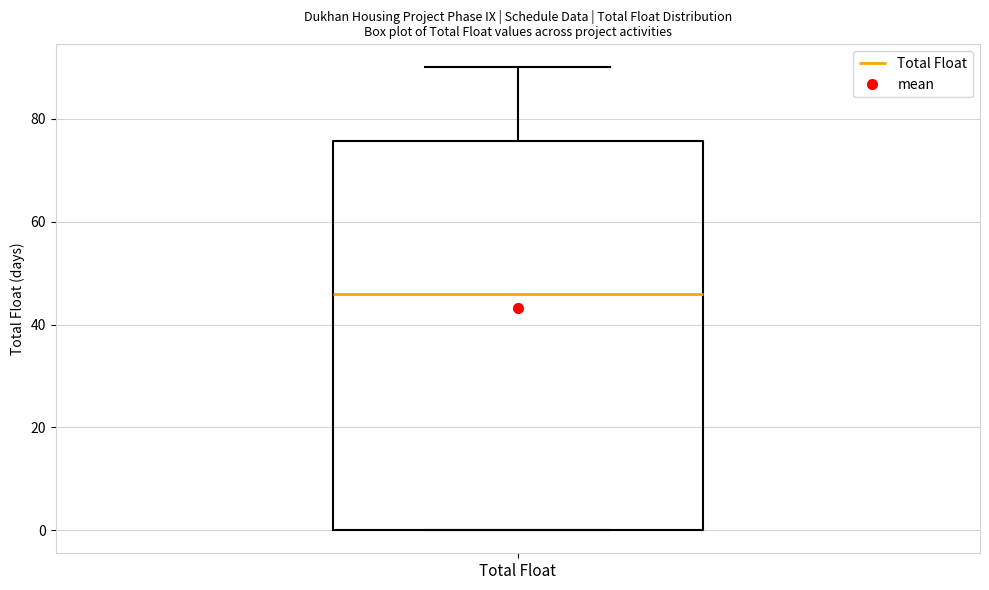

Where is the lower edge of the box for Total Float on the y-axis? The values are not printed on the chart, so give them approximately, as read against the axis.

0